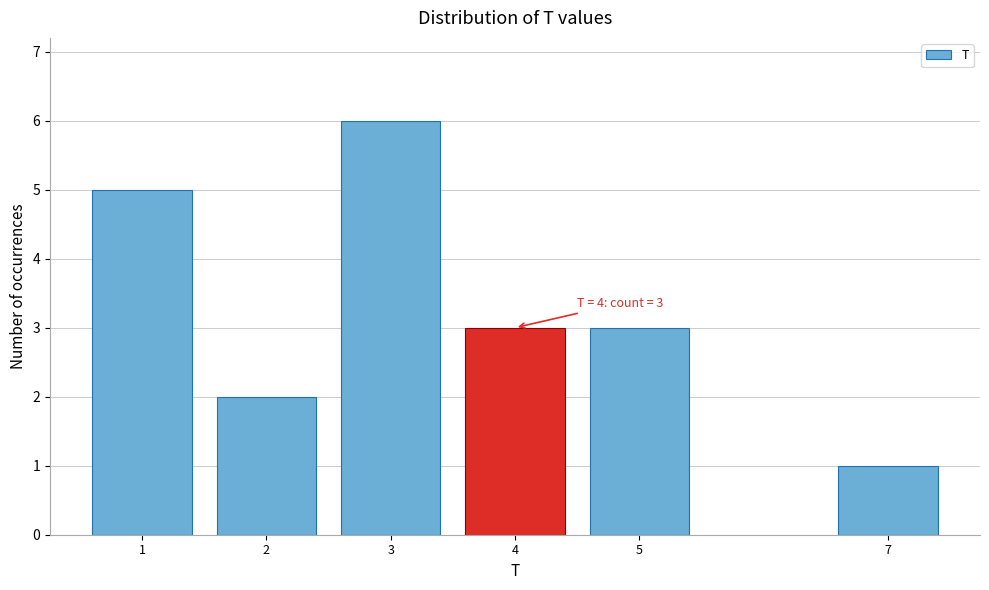

Reading right to left, extract all data points from this chart.

1	3	3	6	2	5